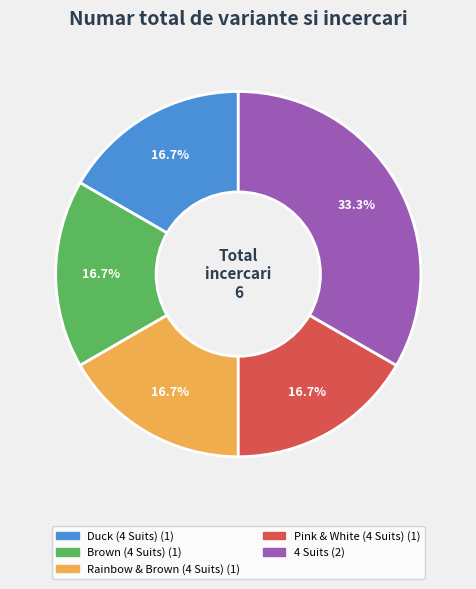

How many segments does this pie chart have?

5